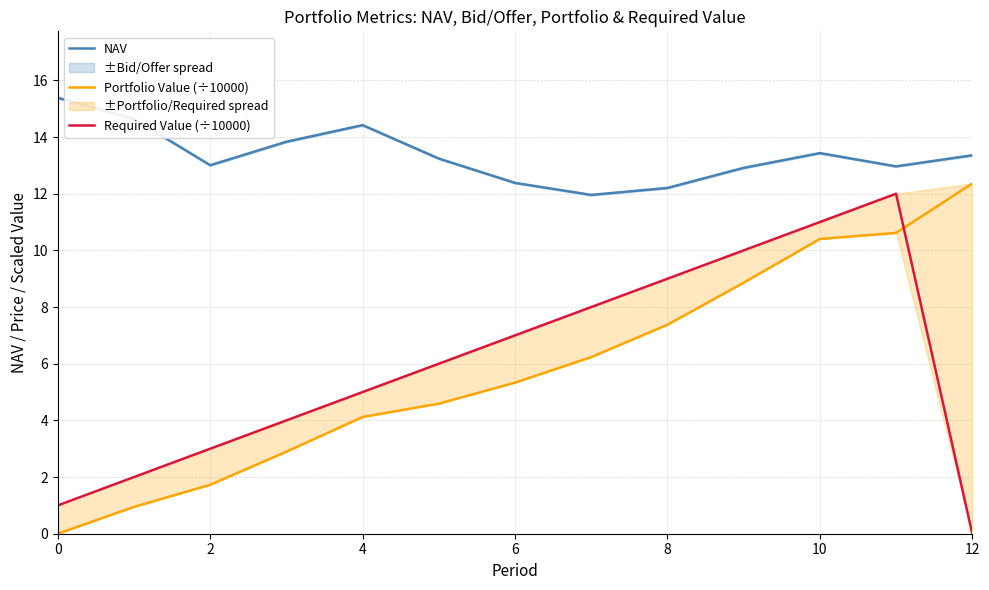

Which series has the largest total across all categories?

NAV